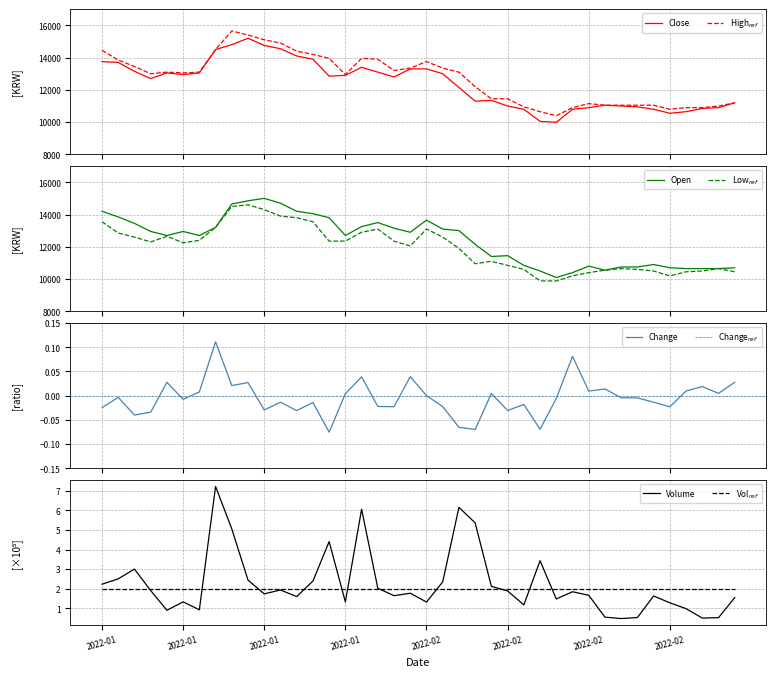

Does the chart display data point markers on the line(s)?

No